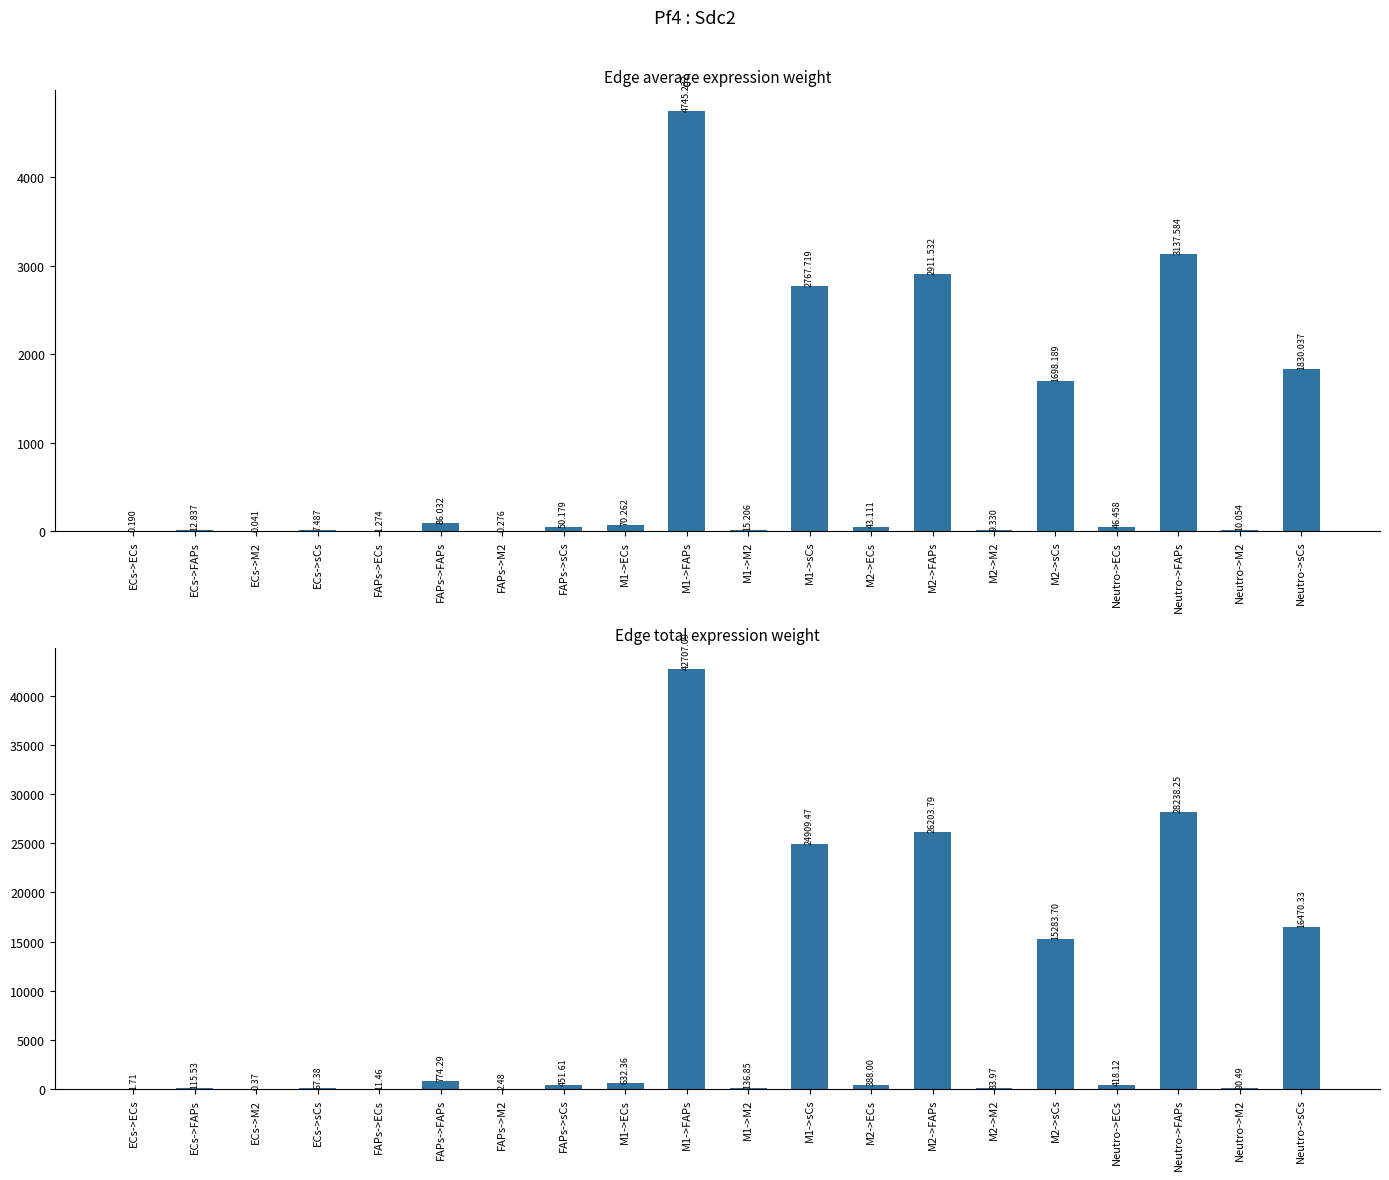

How many data points in Edge total expression weight are less than 418?

10